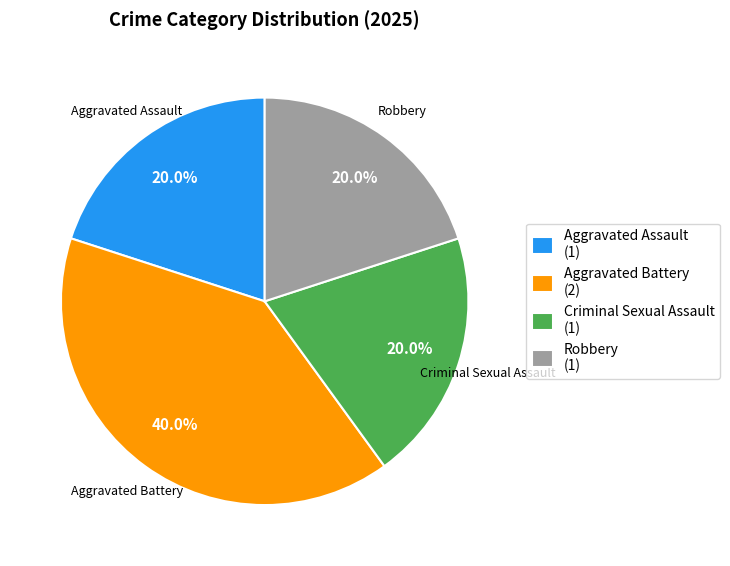

Is there any slice that represents more than half of the pie?

No